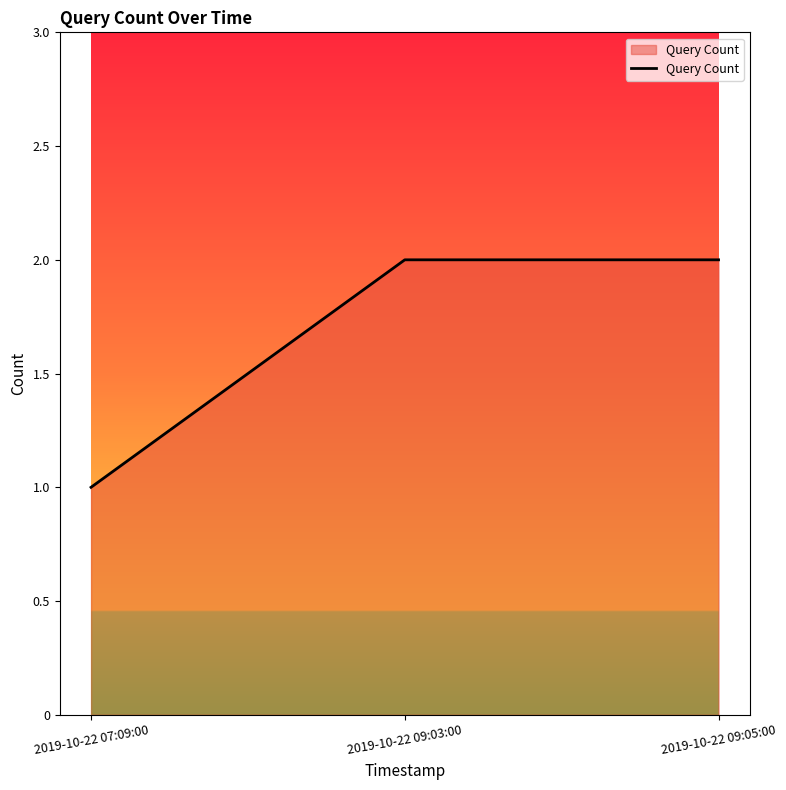

How many distinct data groups are displayed?

1